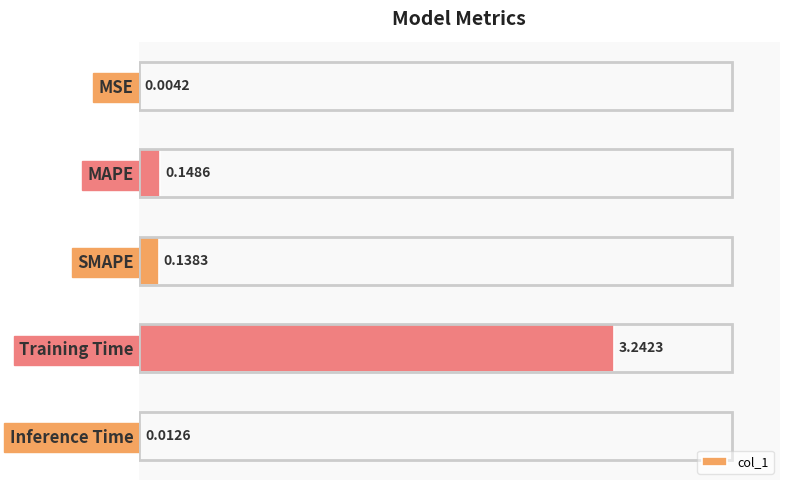

At which label is the value closest to 1?

MAPE